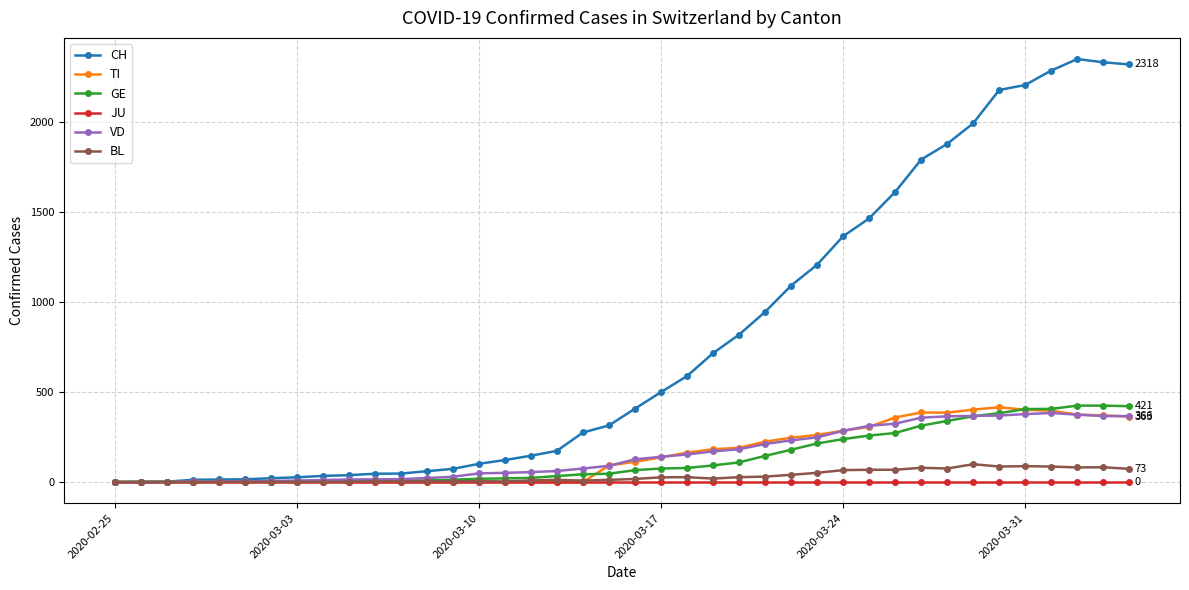

At how many categories does at least one series exceed 973?

14